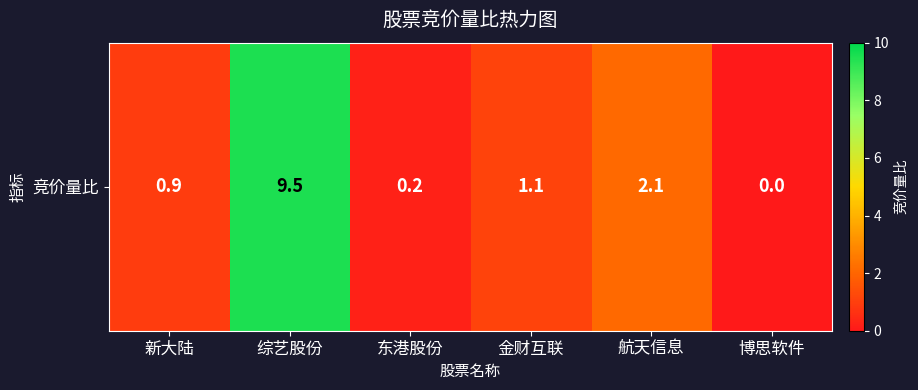

List the labels in order of value, smallest first.

博思软件, 东港股份, 新大陆, 金财互联, 航天信息, 综艺股份